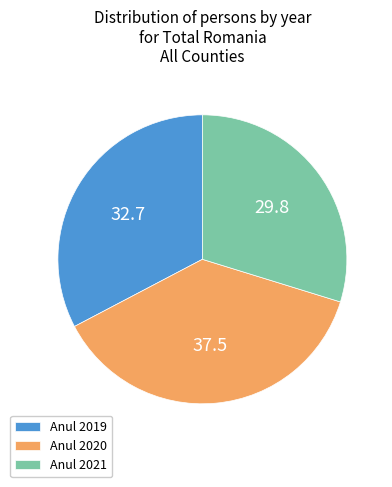

The Anul 2019 slice represents 33% of the pie. True or false?

True